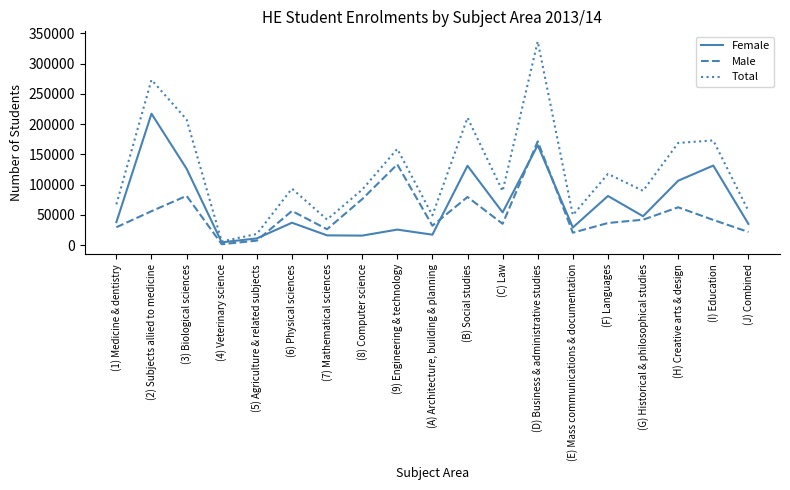

How many series are shown in this chart?

3